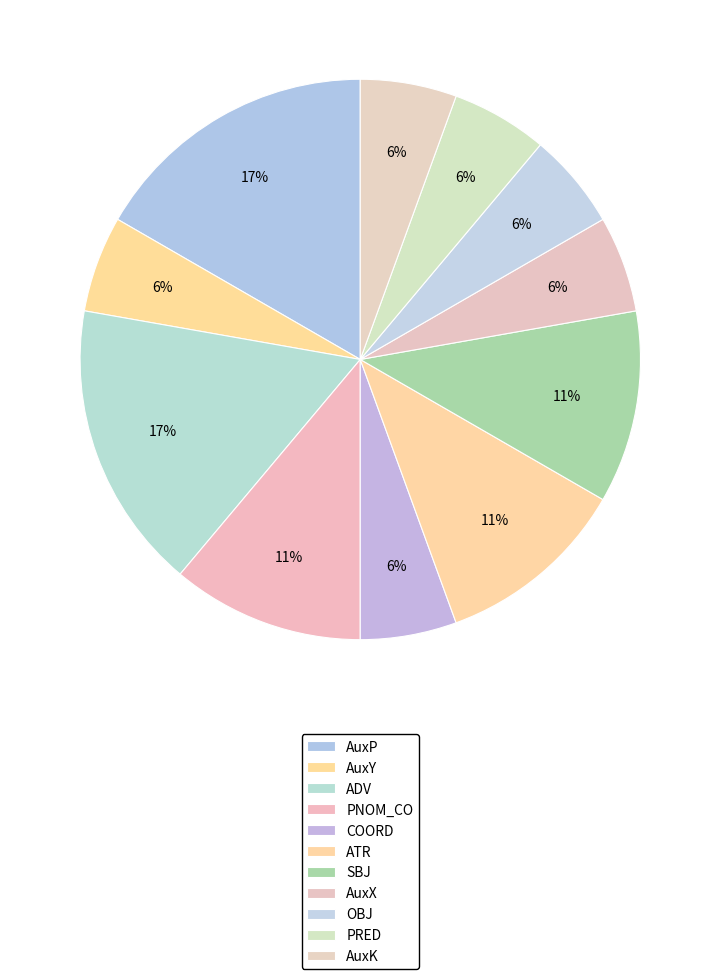

Is AuxP the majority of the pie?

No